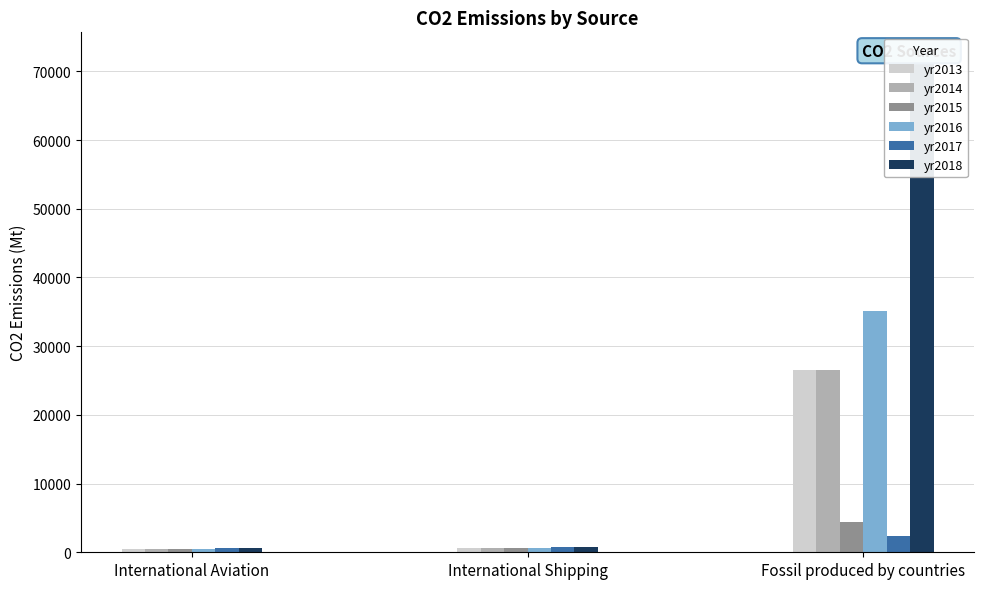

What is the difference between the highest and lowest values at International Aviation?

128.7